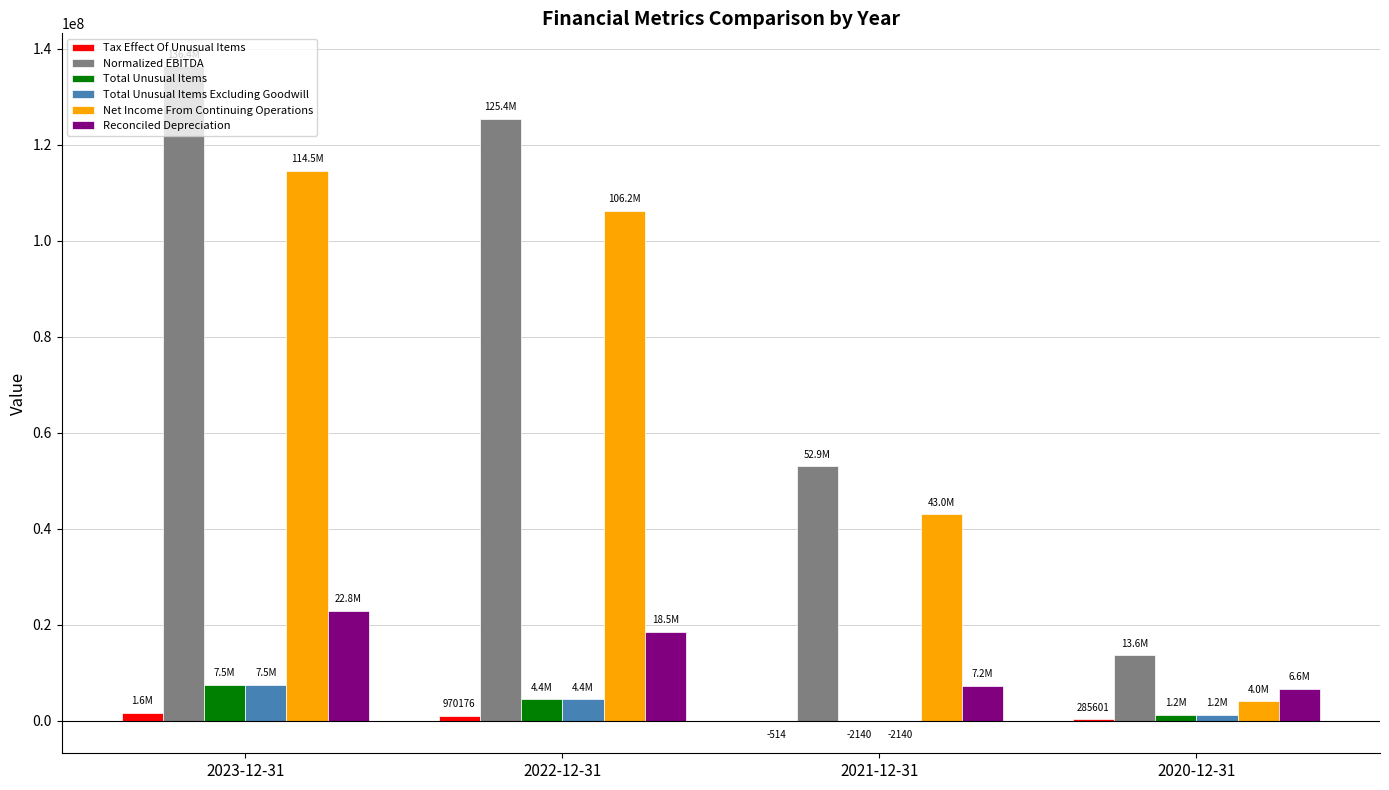

Between 2023-12-31 and 2020-12-31, which series saw the biggest shift?

Normalized EBITDA